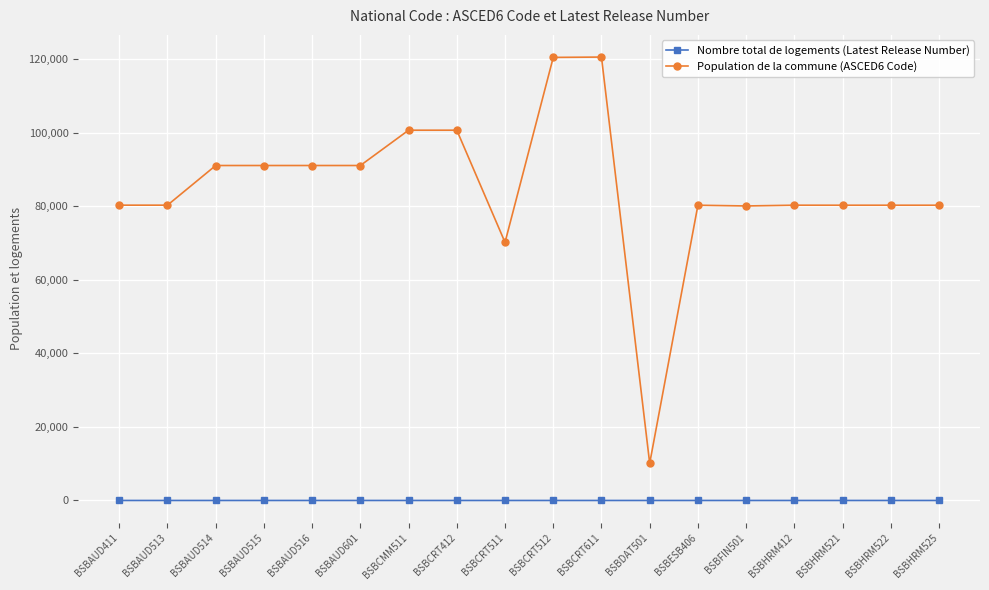

What is the value of the Population de la commune (ASCED6 Code) point at the 1st from the left?

80317